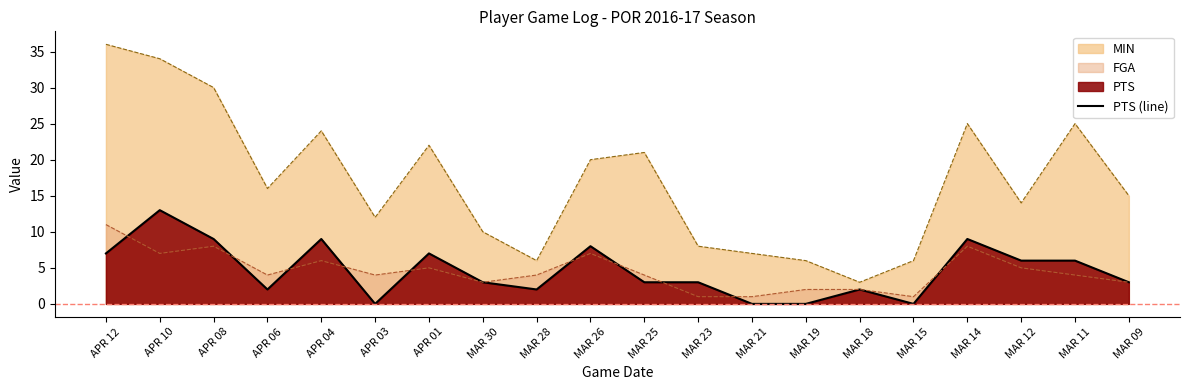

Reading left to right, list all the values displayed in this chart.

APR 12=7	APR 10=13	APR 08=9	APR 06=2	APR 04=9	APR 03=0	APR 01=7	MAR 30=3	MAR 28=2	MAR 26=8	MAR 25=3	MAR 23=3	MAR 21=0	MAR 19=0	MAR 18=2	MAR 15=0	MAR 14=9	MAR 12=6	MAR 11=6	MAR 09=3